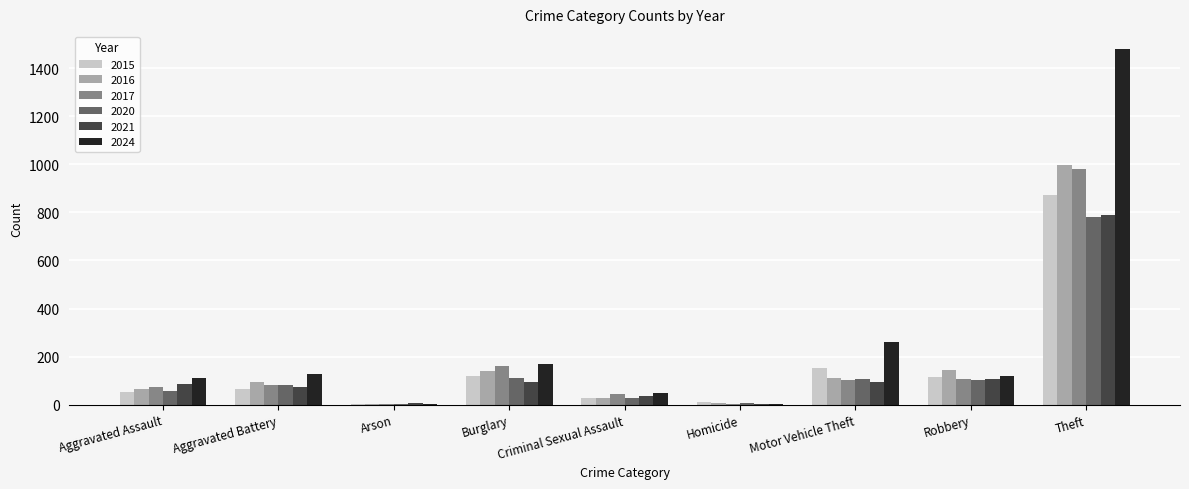

What is the total value across all series at Burglary?

796